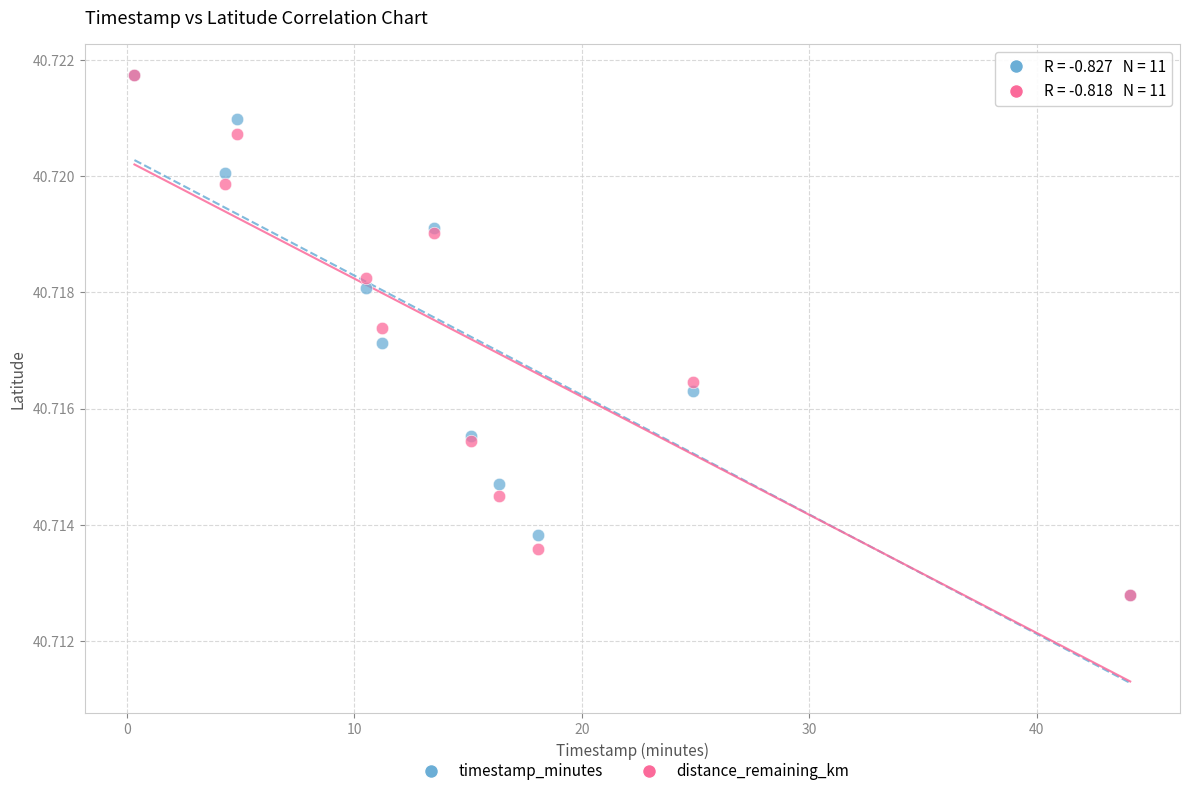

What are all the series names shown in the legend?

timestamp_minutes, distance_remaining_km